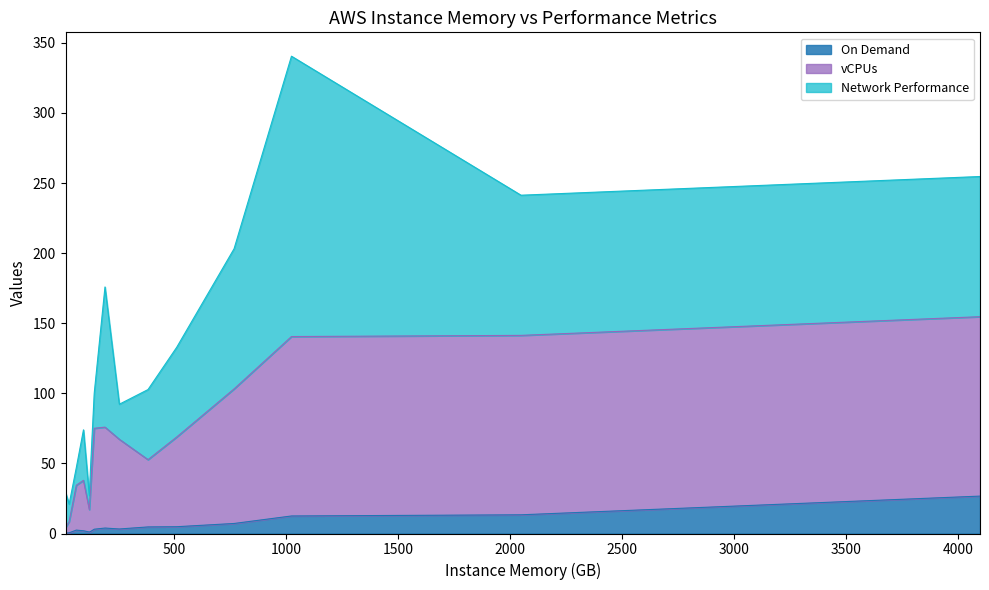

At how many categories does at least one series exceed 100?

4